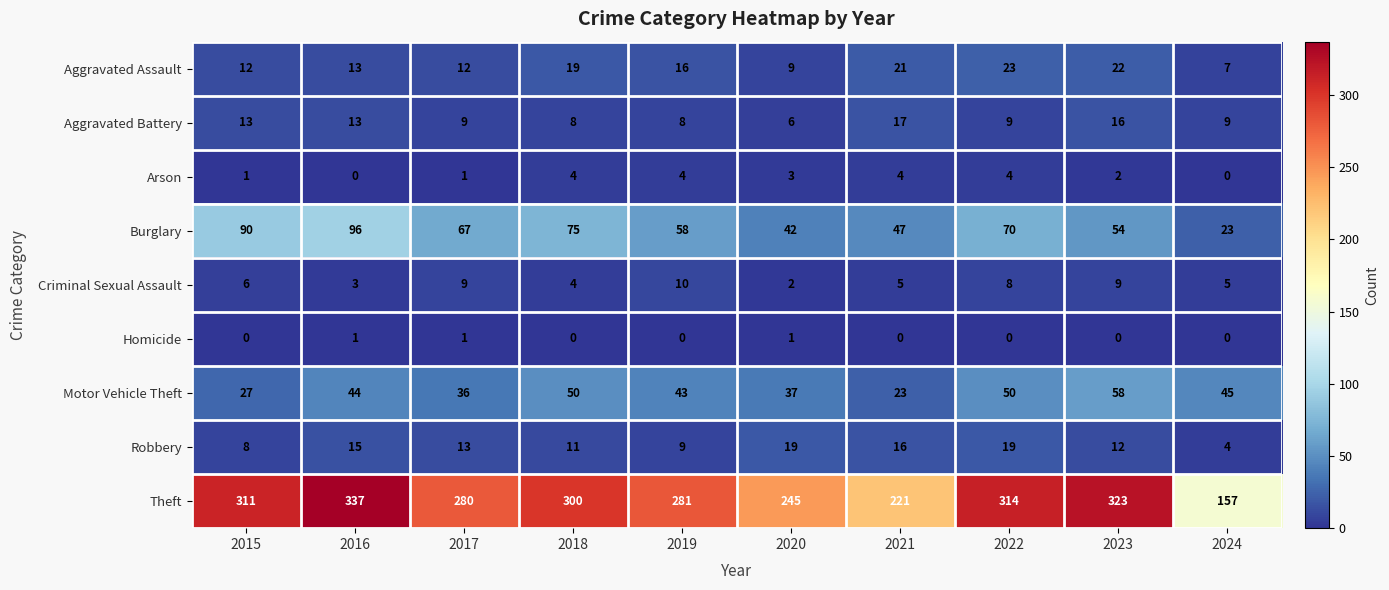

What is the lowest value of the Theft series?

157